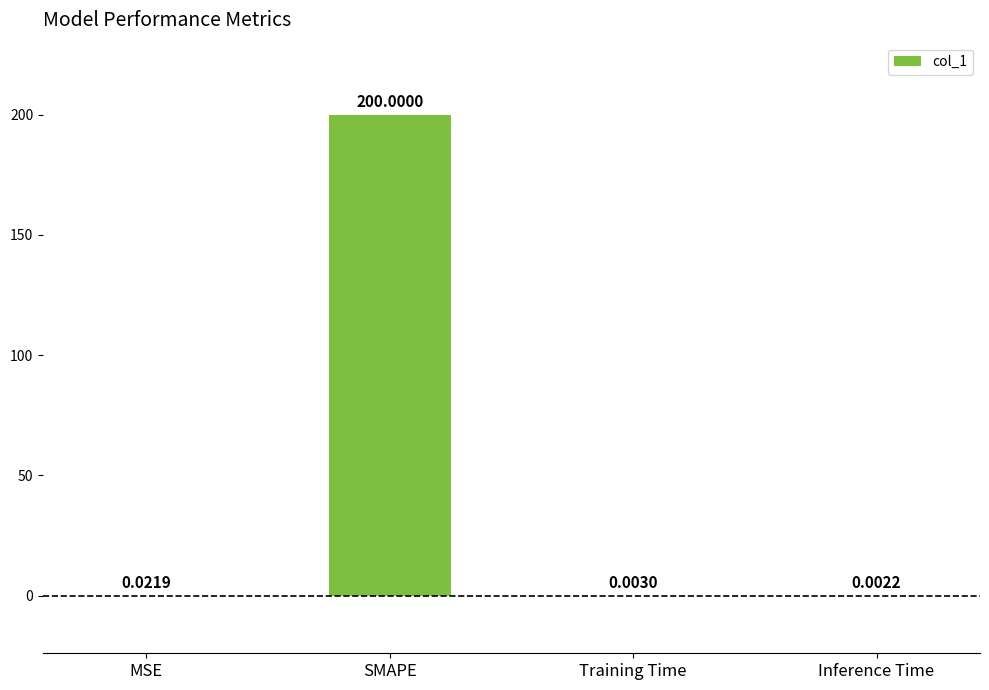

What is the sum of all values?

200.0